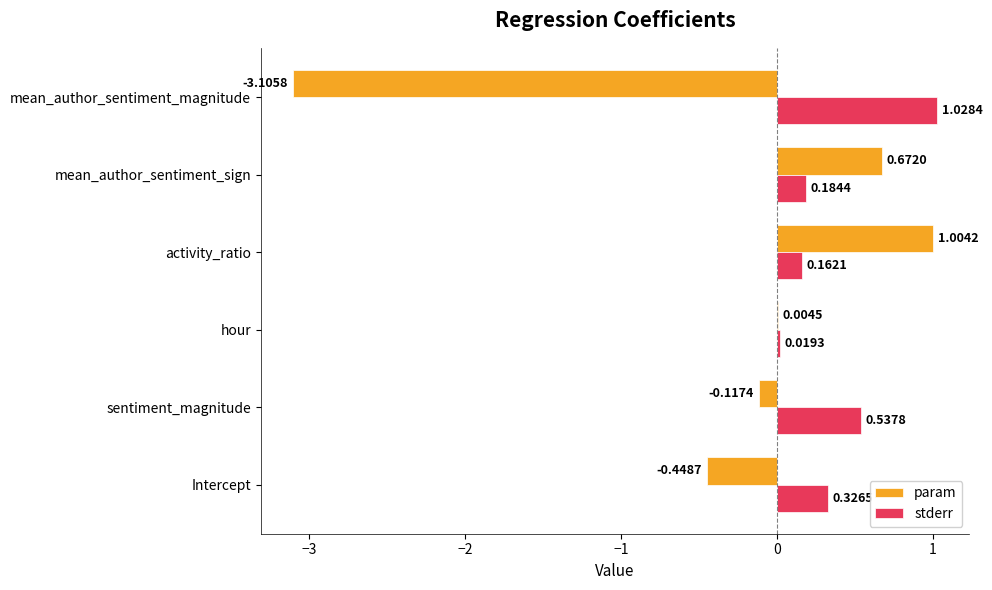

At which category is the sum across all series the highest?

activity_ratio